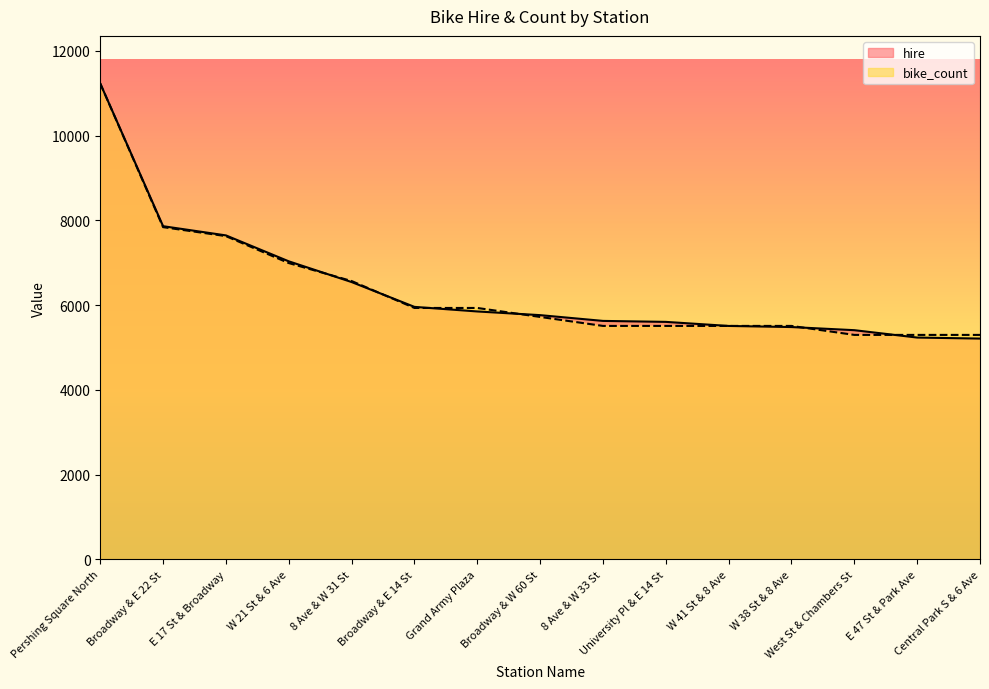

Rank the series by their maximum value, from highest to lowest.

hire, bike_count